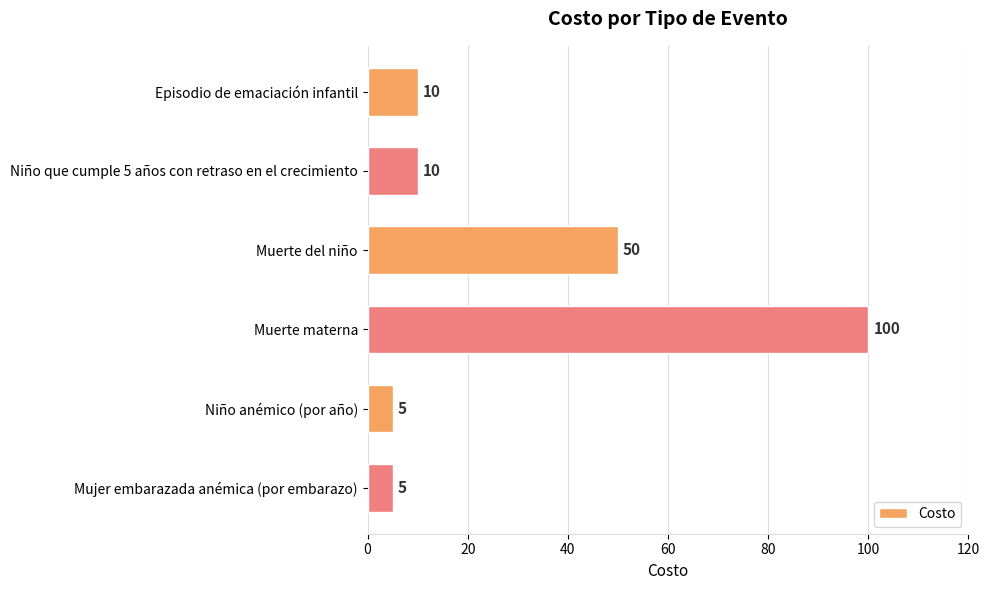

What is the ratio of the value at Niño que cumple 5 años con retraso en el crecimiento to the value at Mujer embarazada anémica (por embarazo)?

2.0